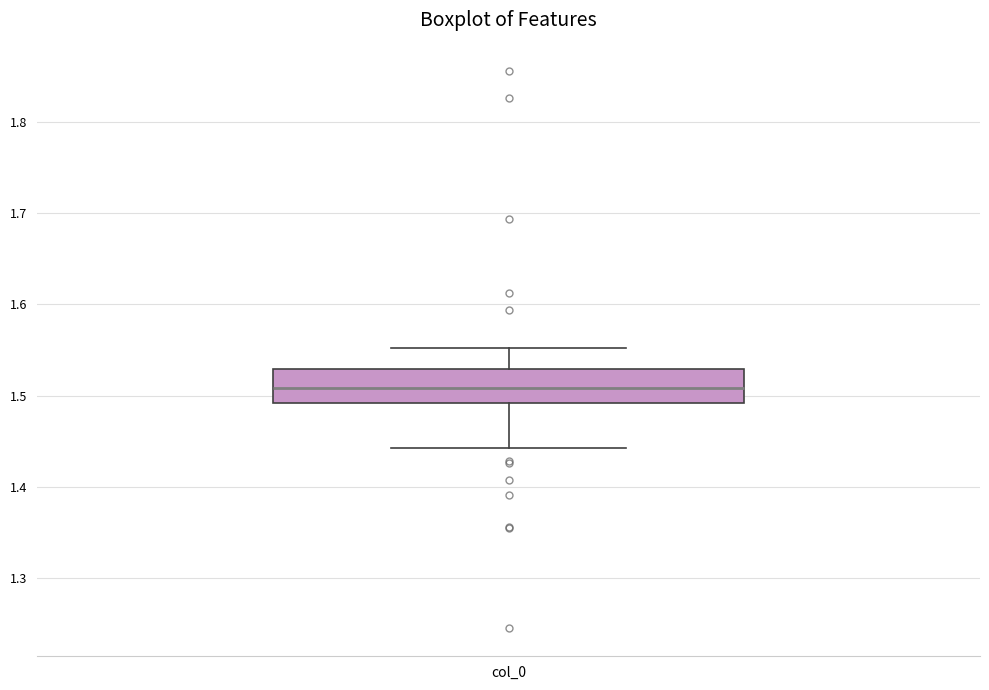

Where does the median line of the box for col_0 sit on the y-axis? The values are not printed on the chart, so give them approximately, as read against the axis.

1.51